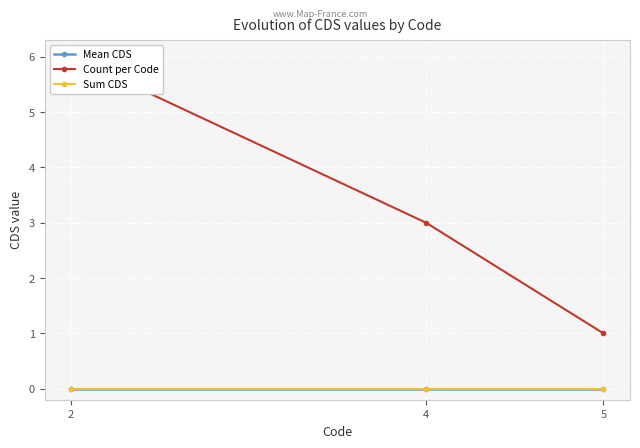

Rank the series at 2 from highest to lowest value.

Count per Code, Mean CDS, Sum CDS